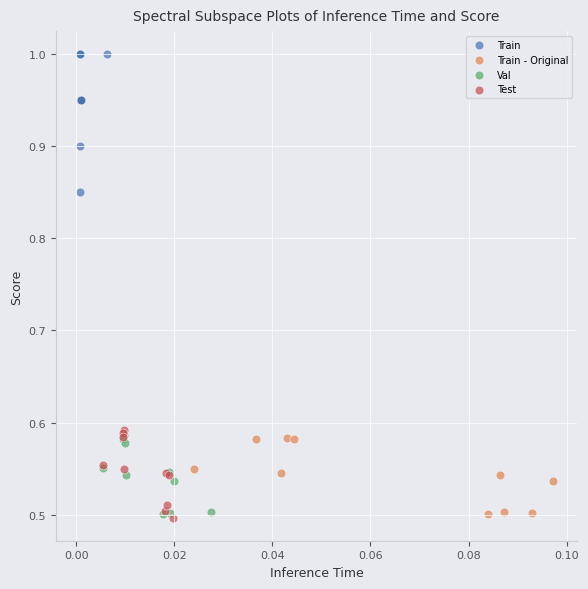

Which series reaches the maximum Y coordinate?

Train